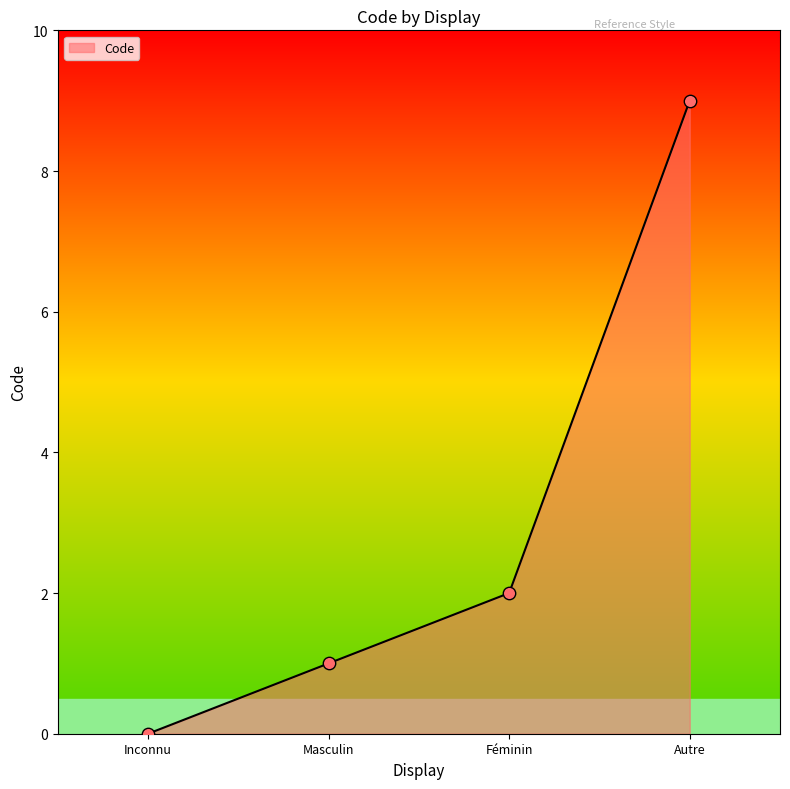

What is the change in value from Inconnu to Féminin?

+2